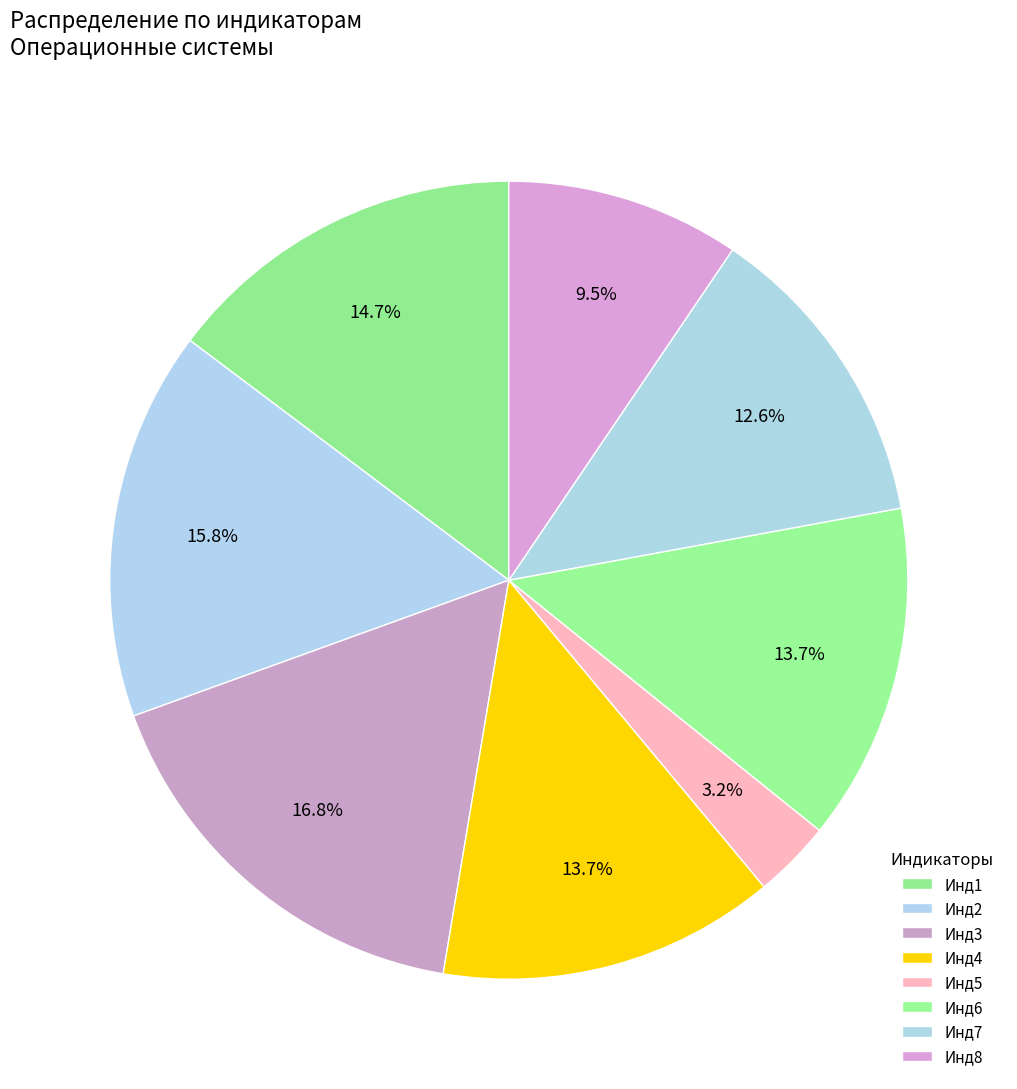

Is there a majority slice in this chart?

No